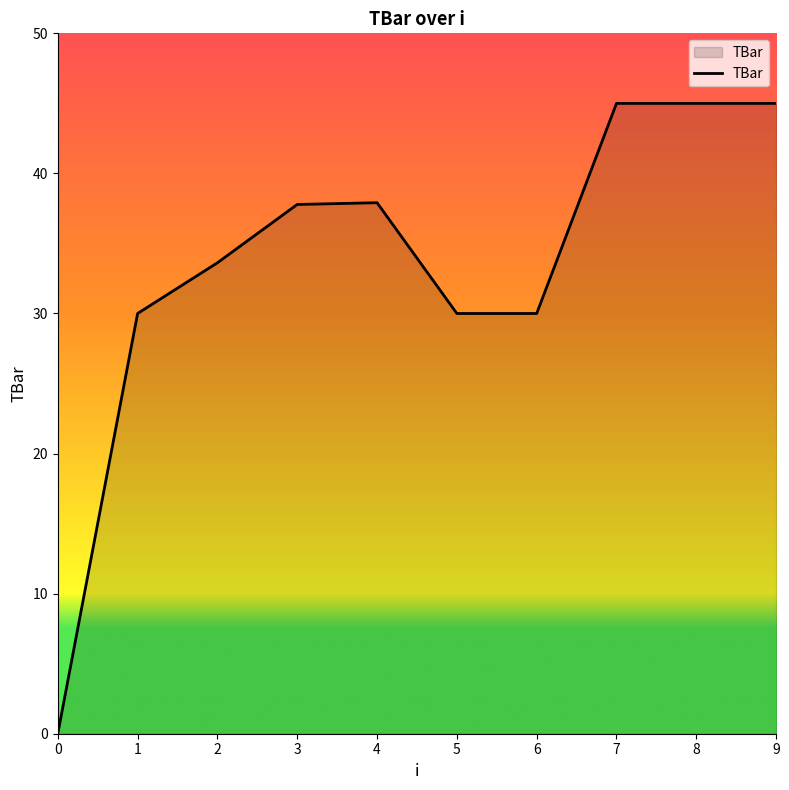

What is the change in value from 6 to 7?

+15.0